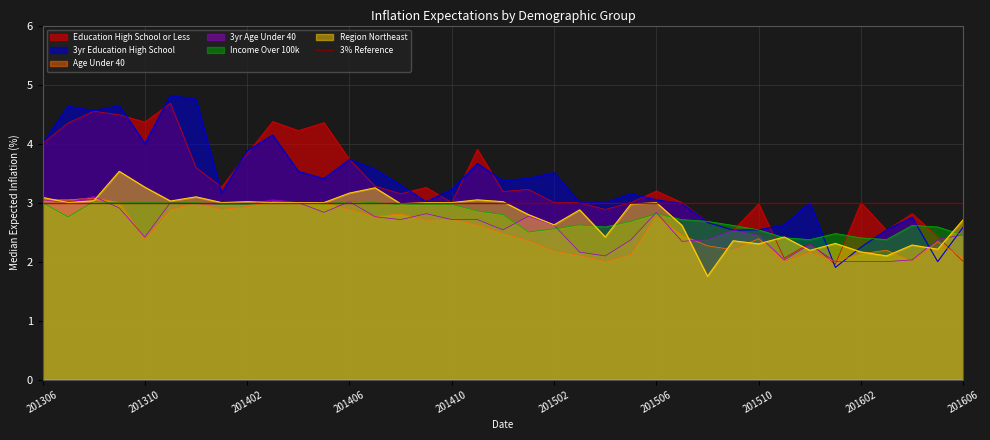

Which series has the largest range (max minus min)?

3yr Education High School